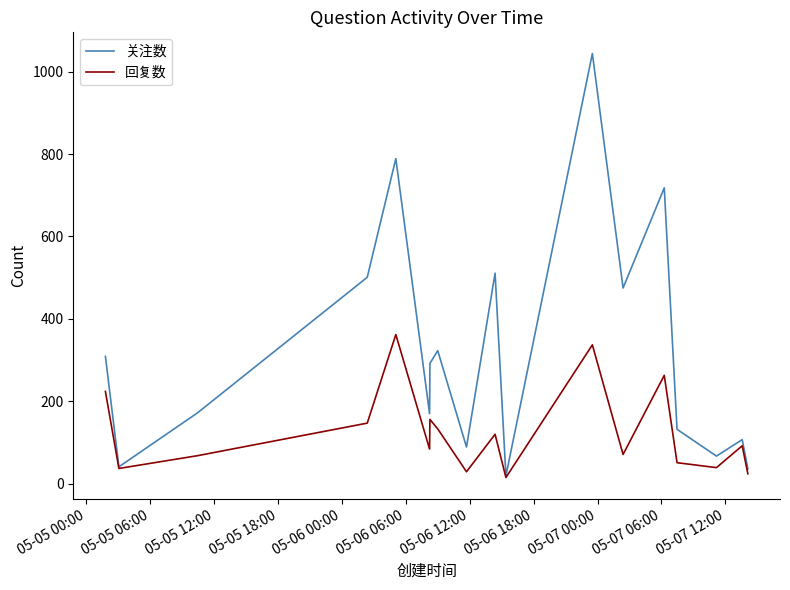

What is the greatest value displayed?

1044